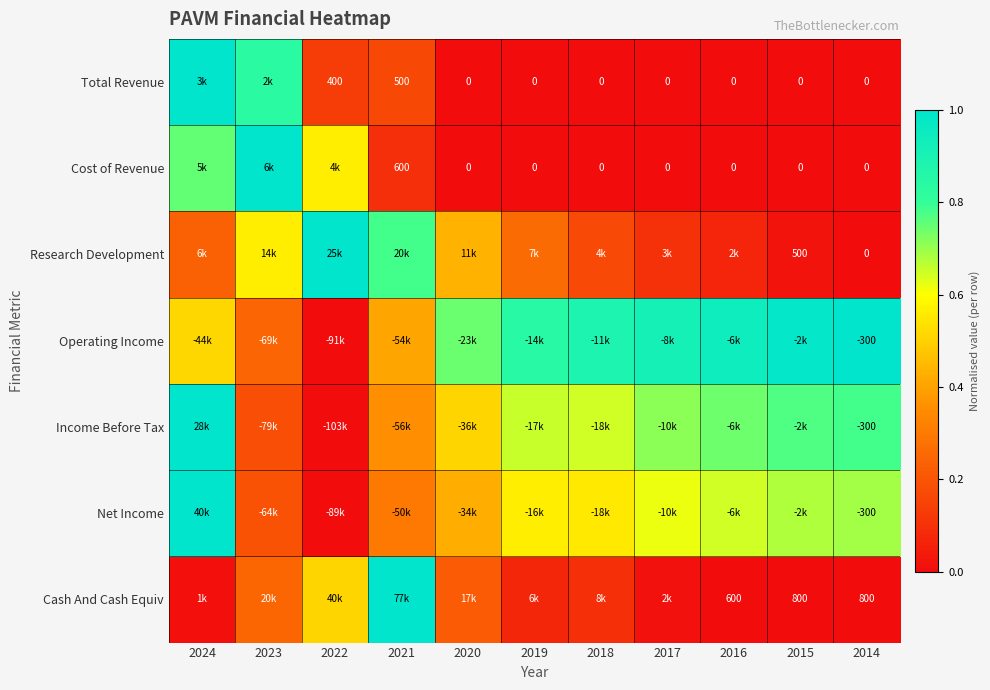

What is the spread (max minus min) of values at 2019?

0.8